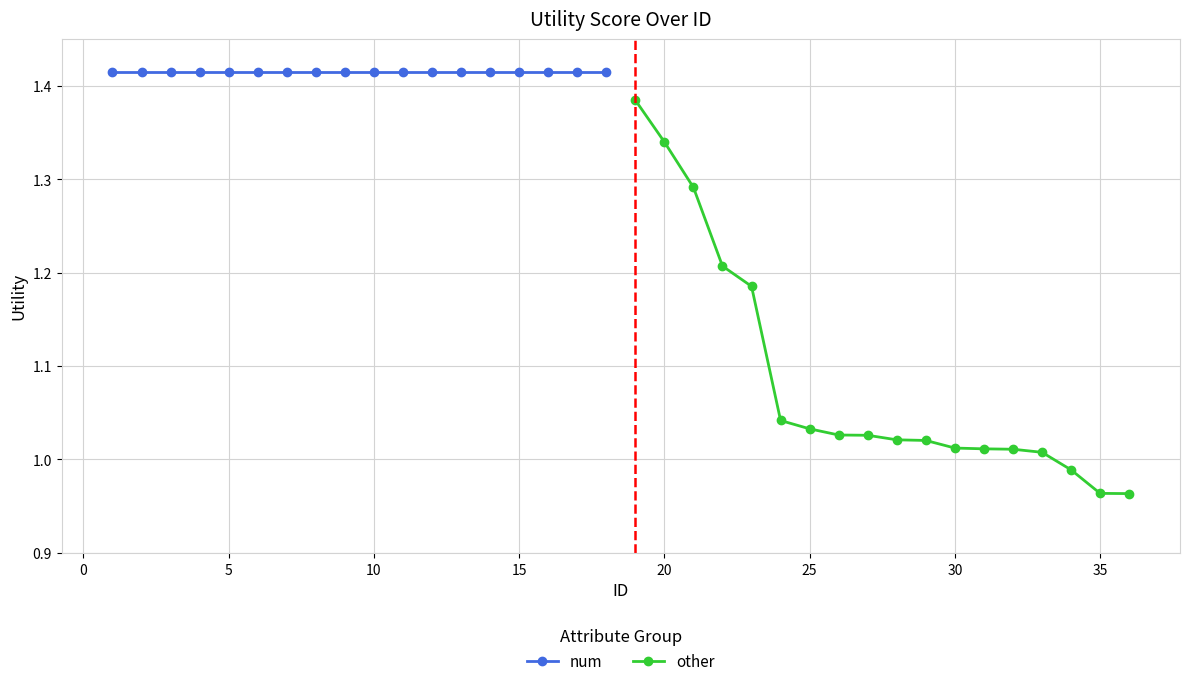

True or false: num has a value of 1.4 at 10.

True